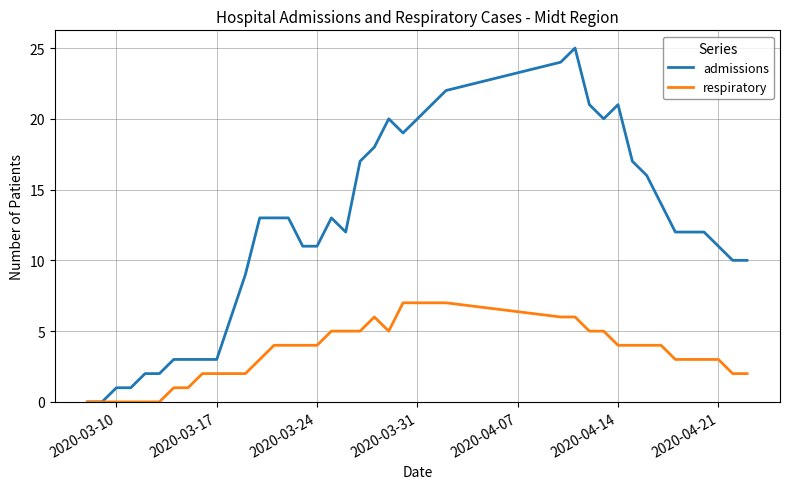

List the series in order of their overall mean, lowest first.

respiratory, admissions